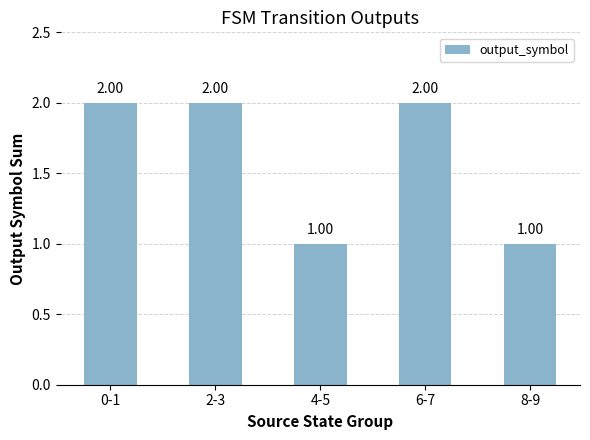

What is the value of the 1st bar from the left?

2